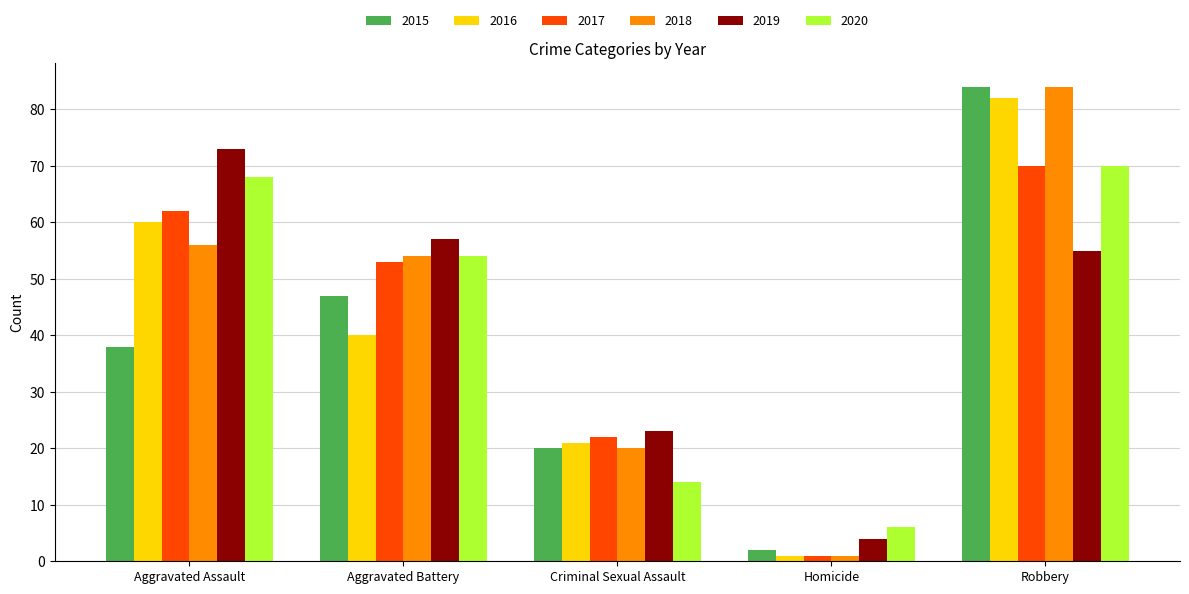

What position from the right is Criminal Sexual Assault?

3